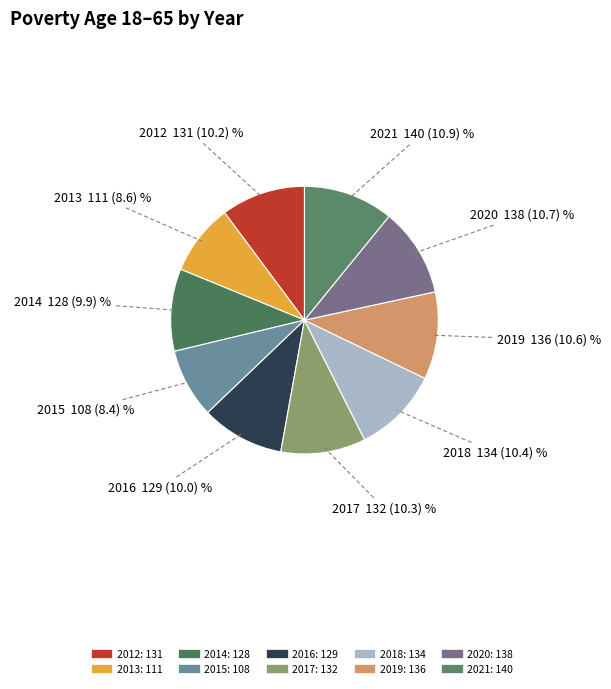

The 2017 slice represents 19% of the pie. True or false?

False